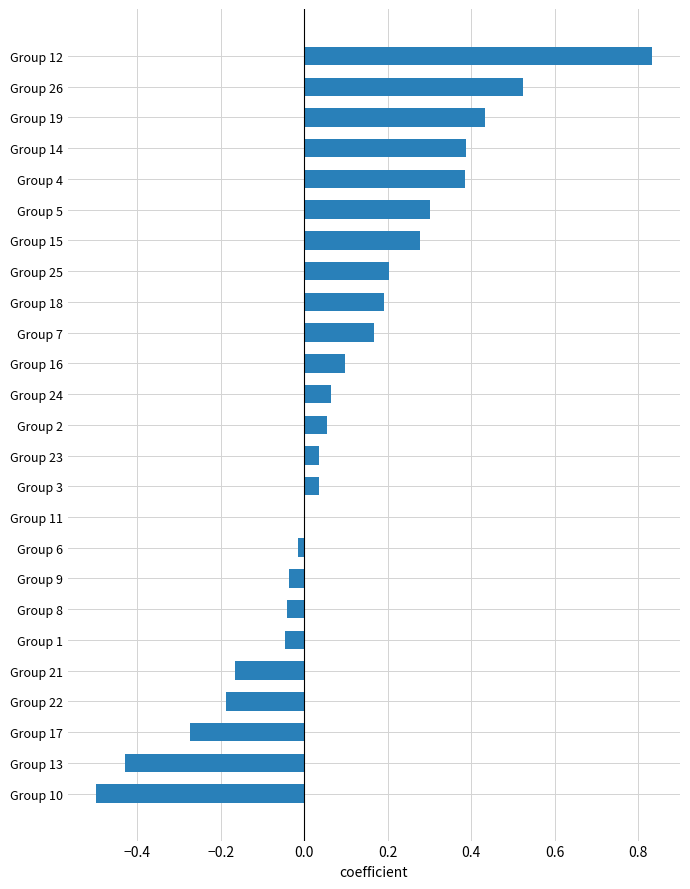

What is the change in value from Group 22 to Group 9?

+0.2